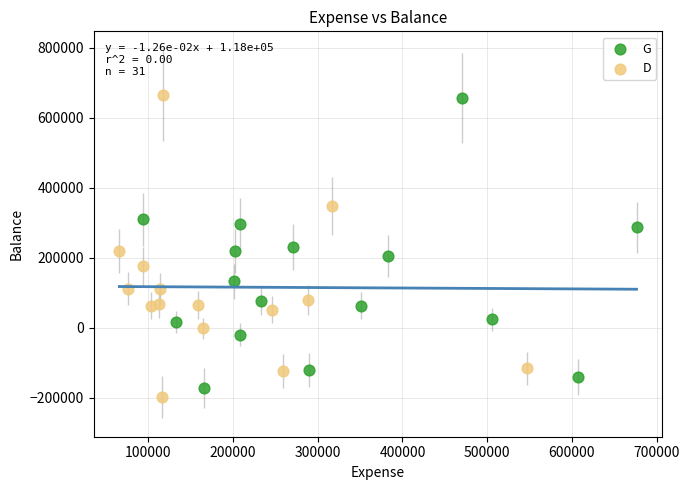

Which series contains the lowest Y value?

D